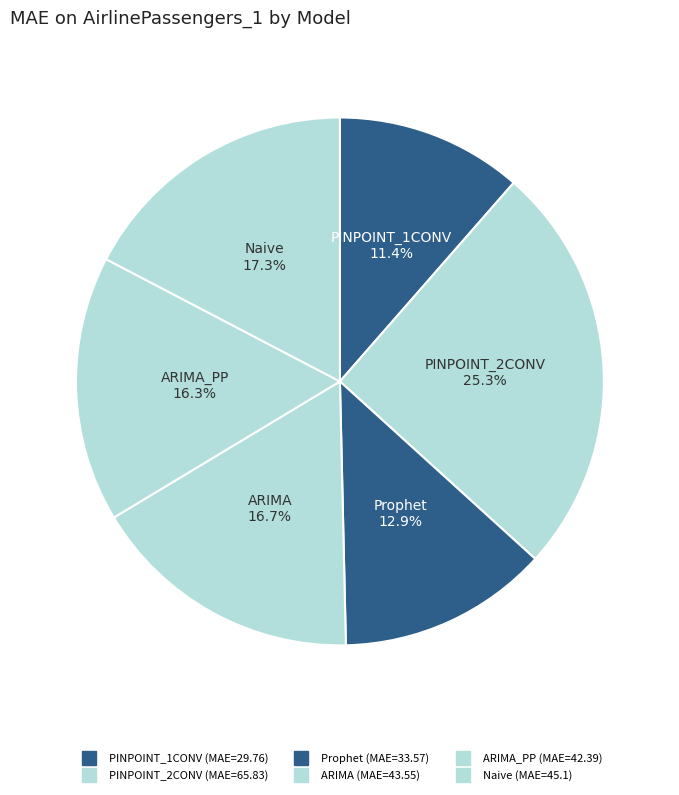

How many slices are in this pie chart?

6